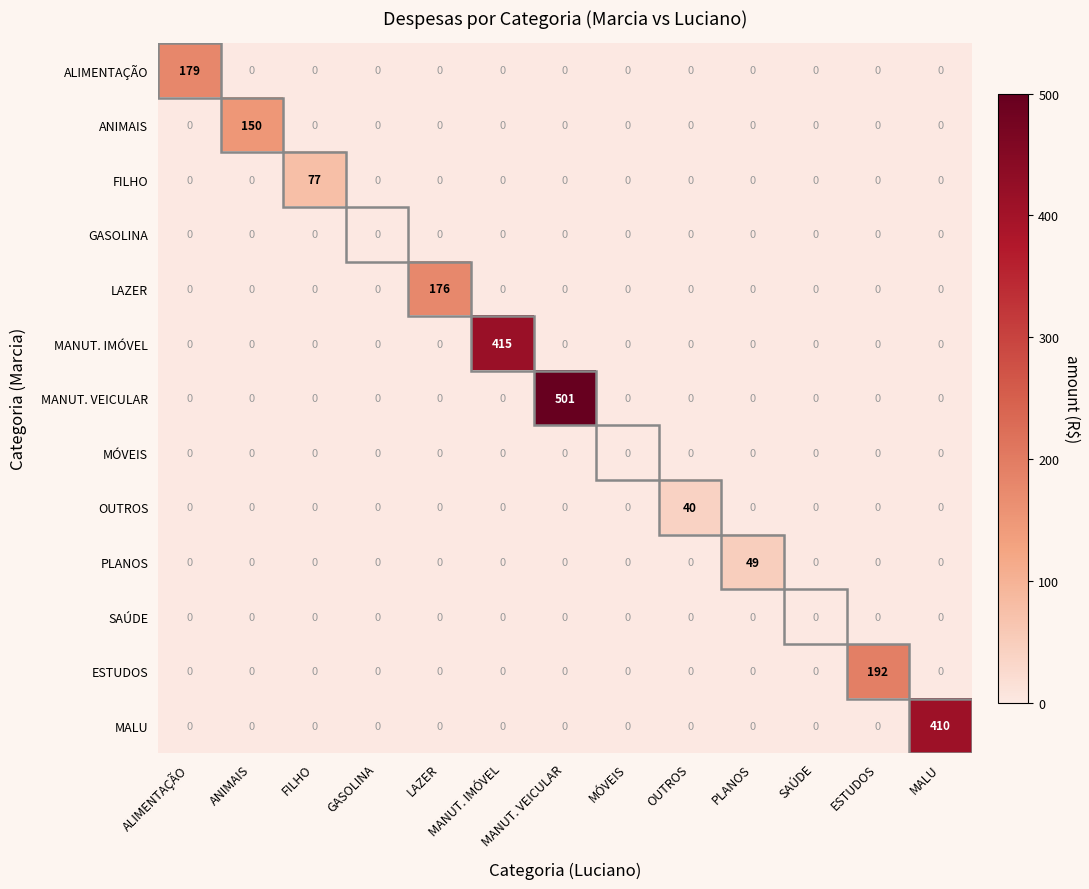

Which series has the largest total across all categories?

MANUT. VEICULAR